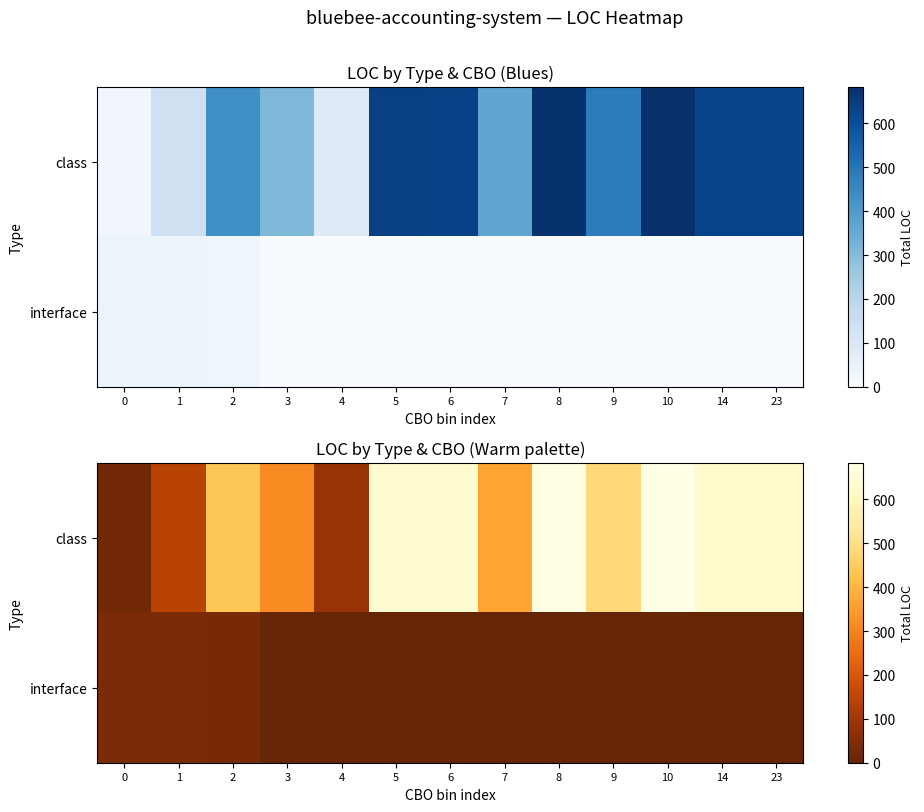

Between 2 and 9, which series saw the biggest shift?

class